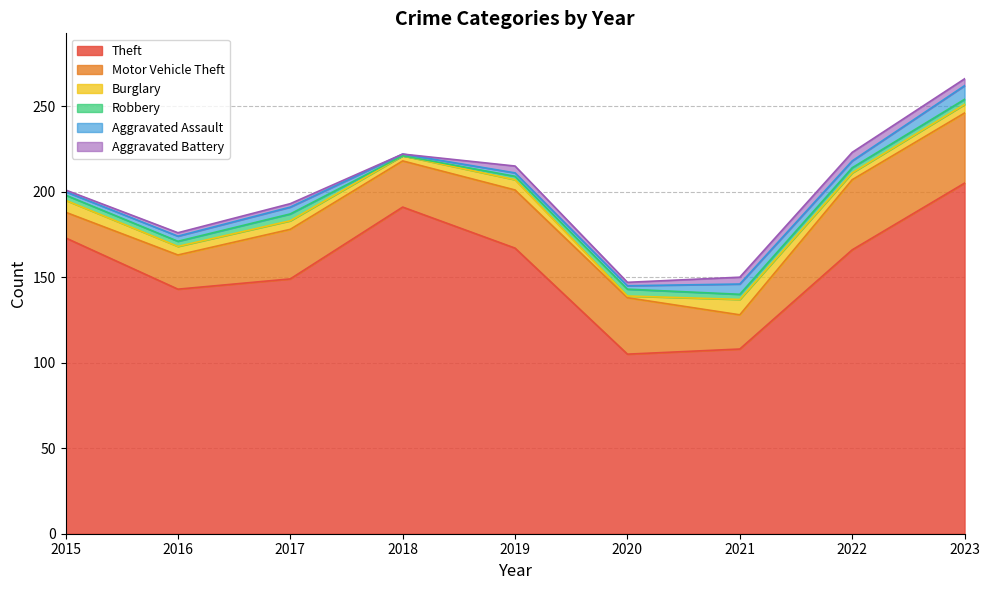

Rank the series by their maximum value, from lowest to highest.

Robbery, Aggravated Battery, Aggravated Assault, Burglary, Motor Vehicle Theft, Theft